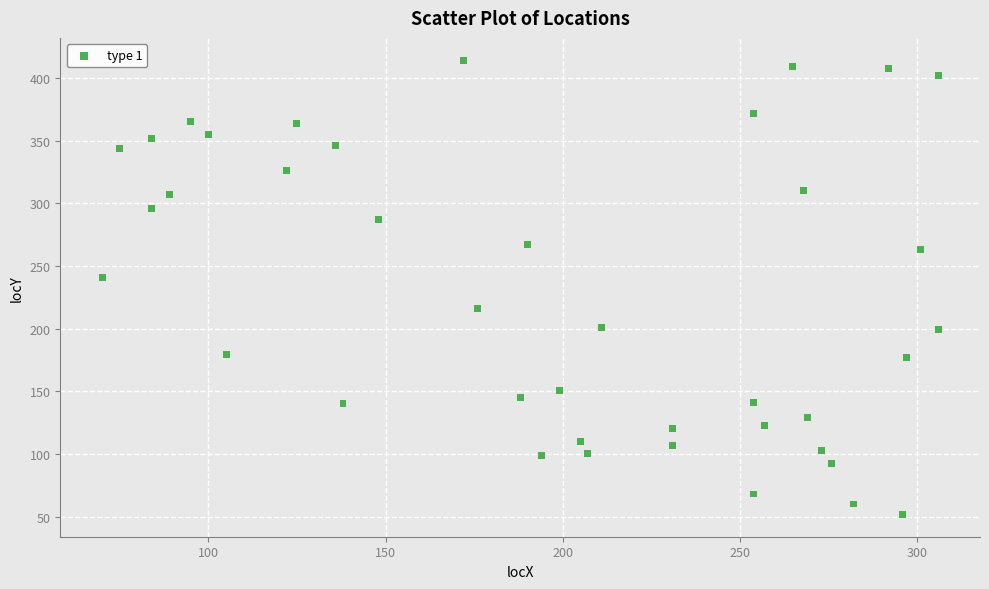

What Y value in the scatter plot is closest to 233?

241